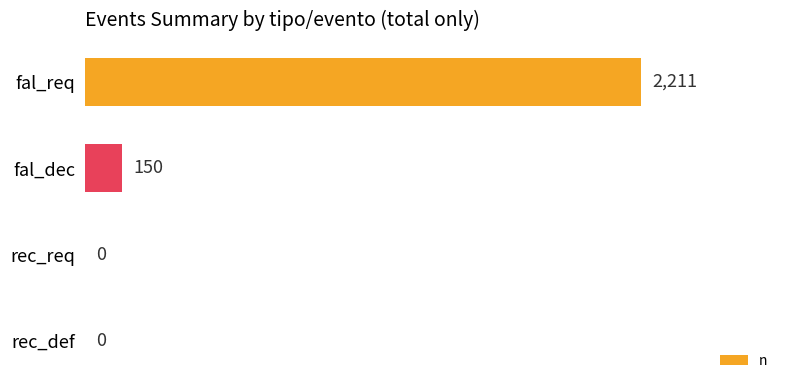

Is it true that the value at fal_dec is 263?

False